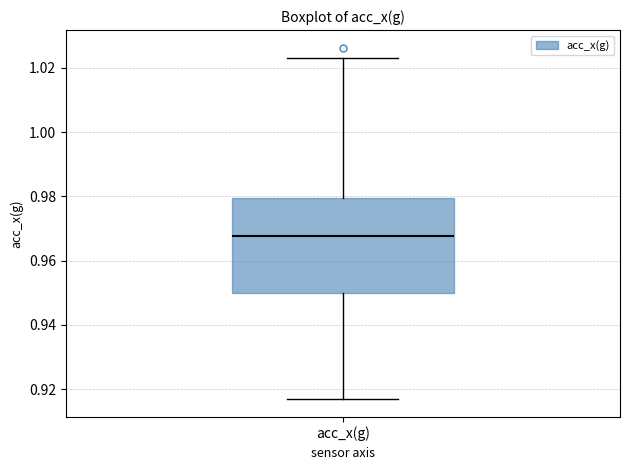

Where does the upper whisker of the box for acc_x(g) end on the y-axis? The values are not printed on the chart, so give them approximately, as read against the axis.

1.024